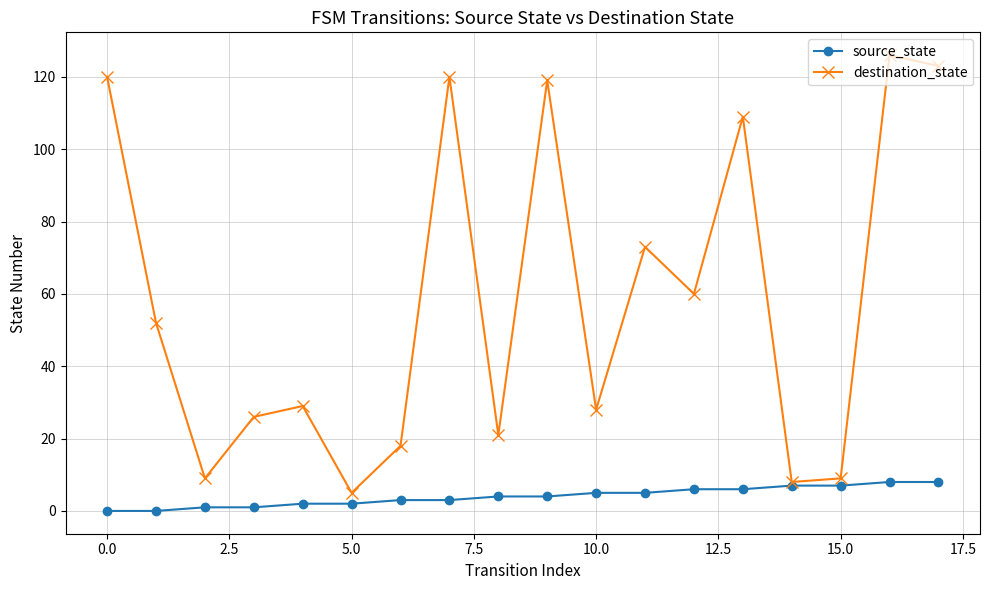

What is the sum of all source_state values?

72